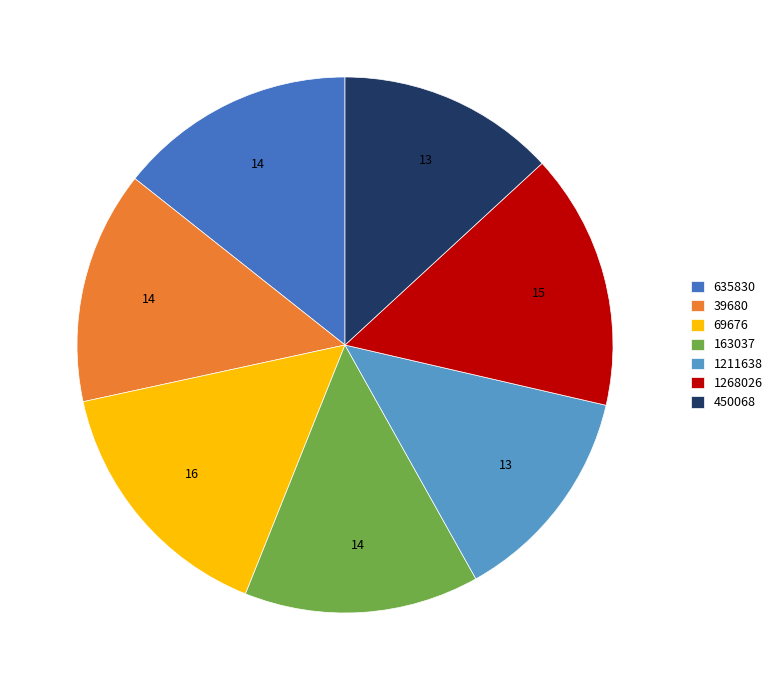

Is there a majority slice in this chart?

No